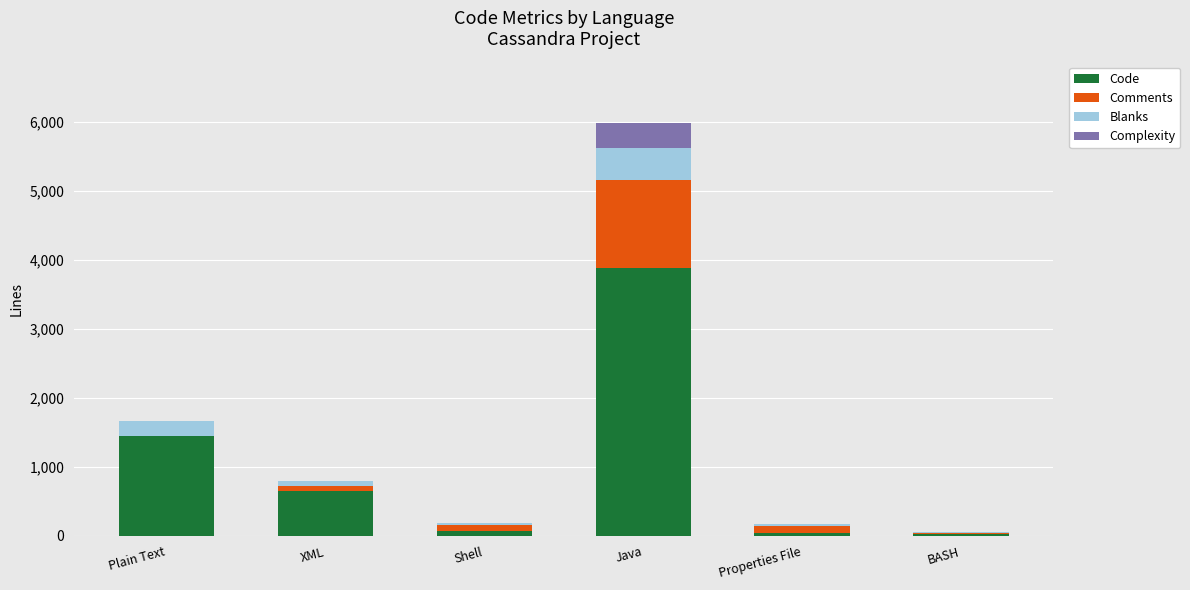

Are the bars horizontal?

No